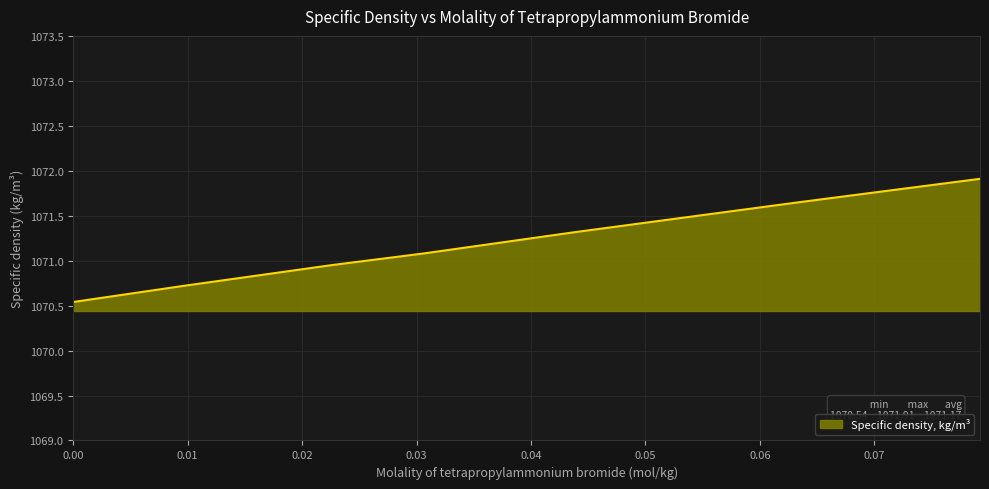

What is the average value?

1071.2